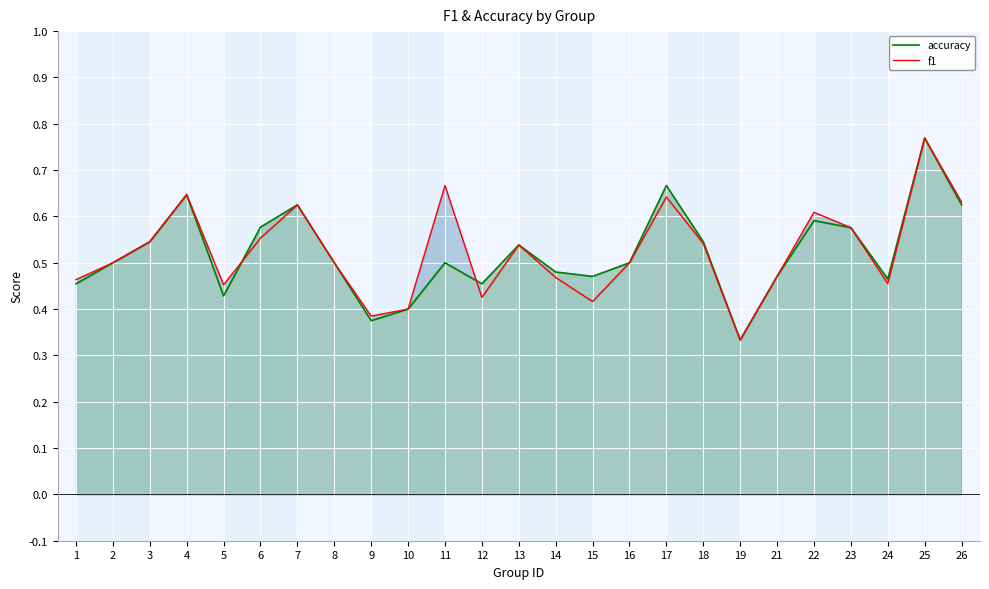

What is the approximate value of accuracy at 17?

0.7